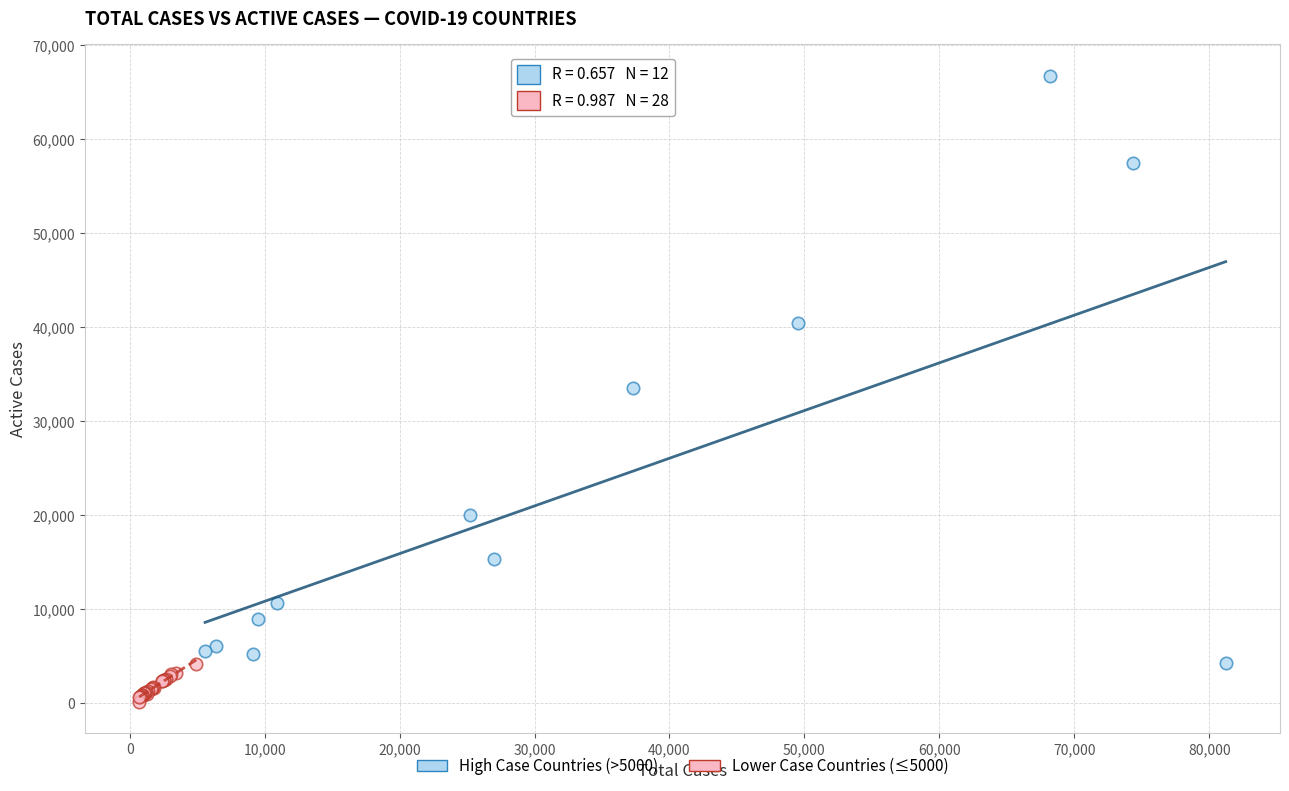

Which series has the largest Y range (max minus min)?

High Case Countries (>5000)